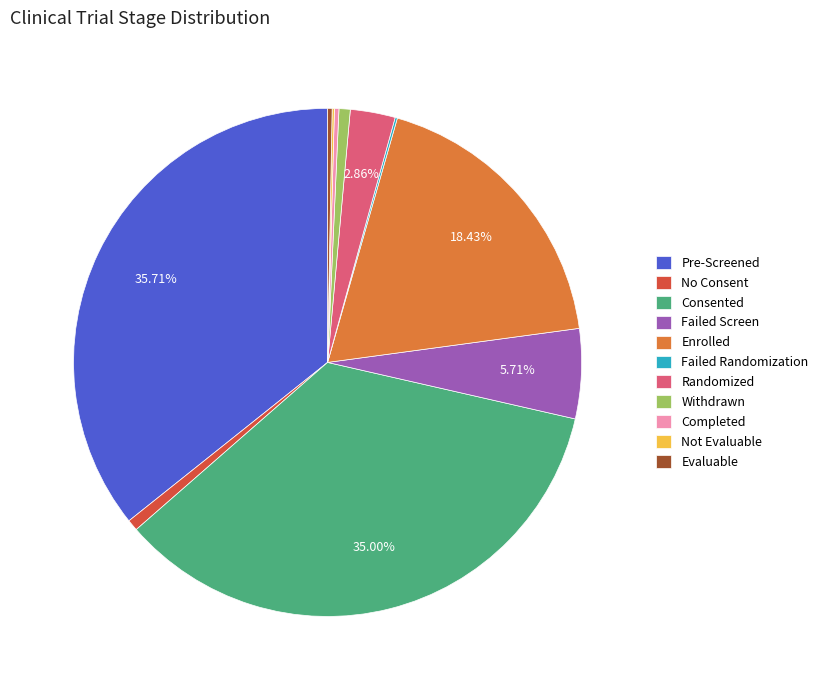

Between Completed and Enrolled, which is larger?

Enrolled